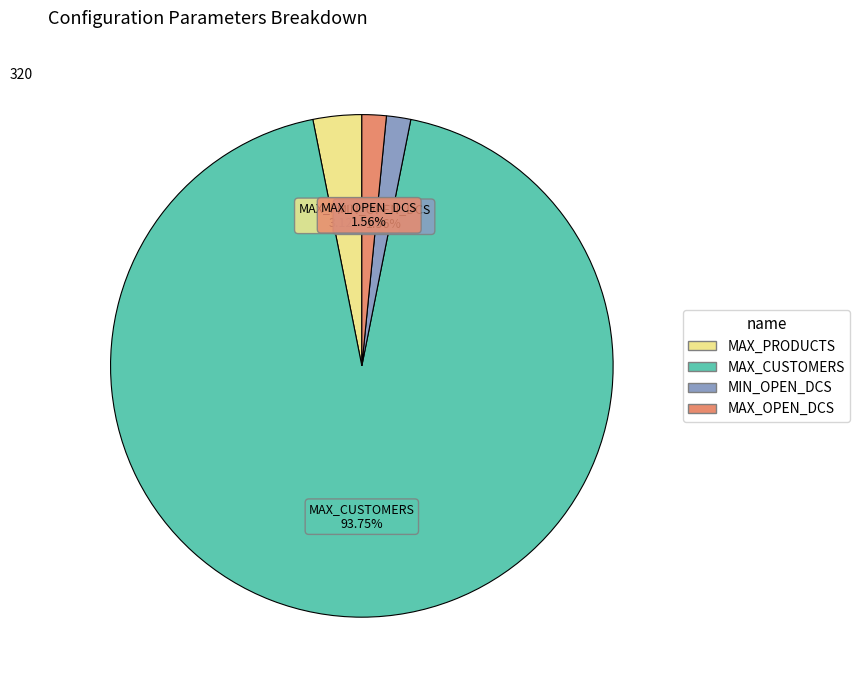

To the nearest percent, what percentage of the pie is MAX_OPEN_DCS?

2%